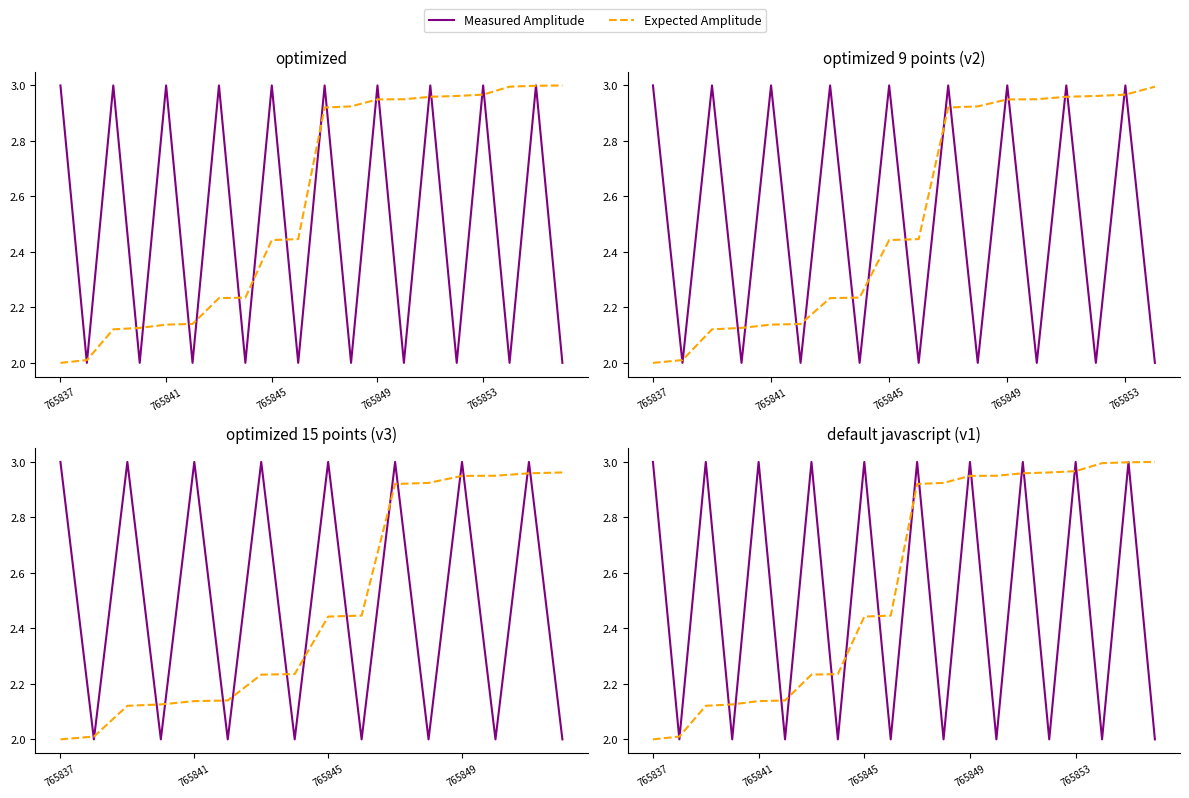

Rank the series by their maximum value, from lowest to highest.

Measured Amplitude, Expected Amplitude